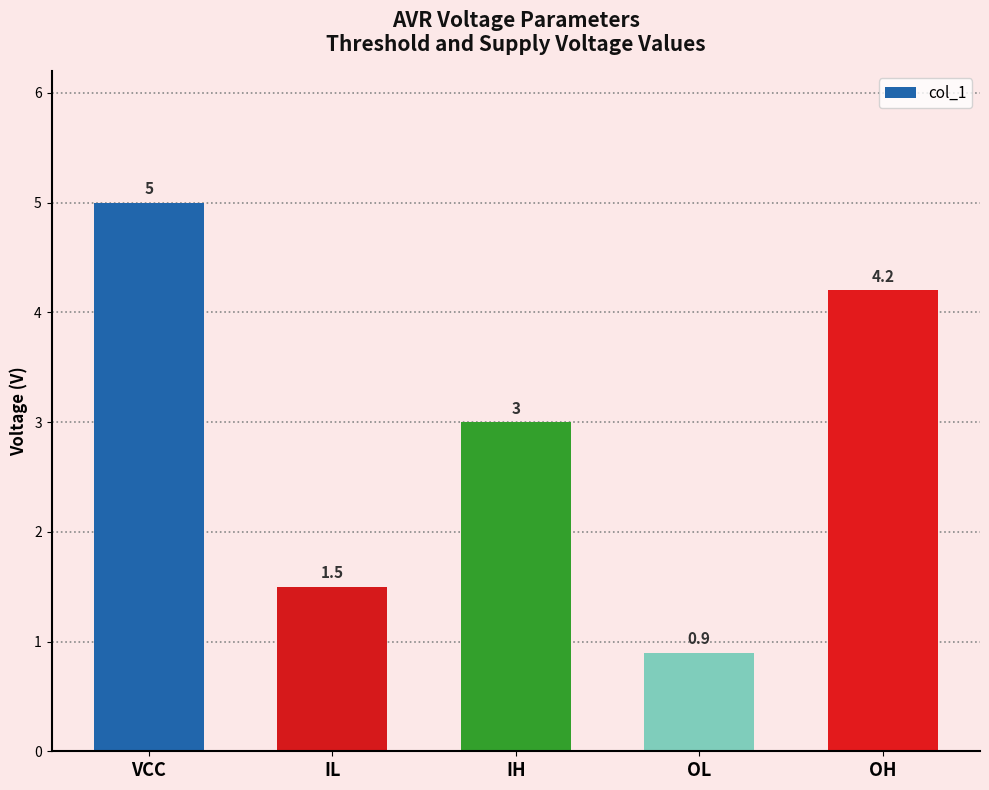

Reading left to right, what are all the values shown in this chart?

5.0	1.5	3.0	0.9	4.2